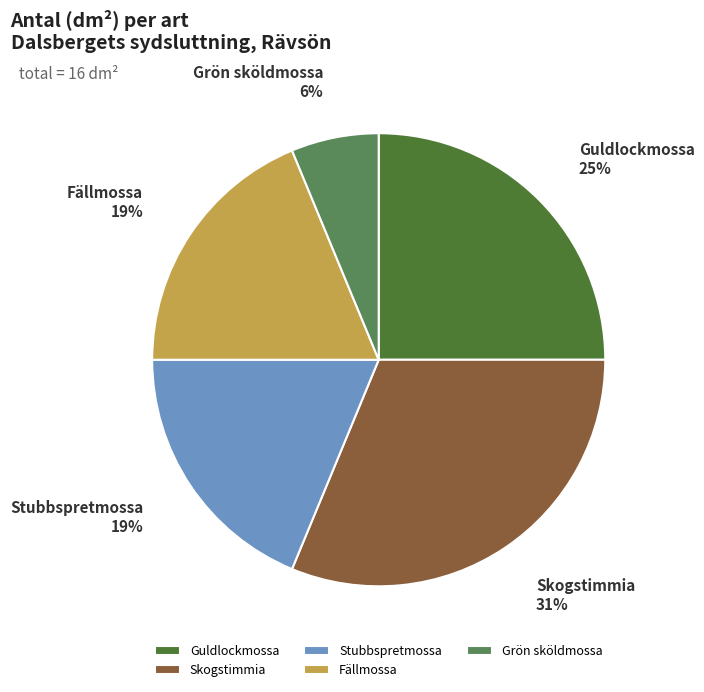

Is there any slice that represents more than half of the pie?

No